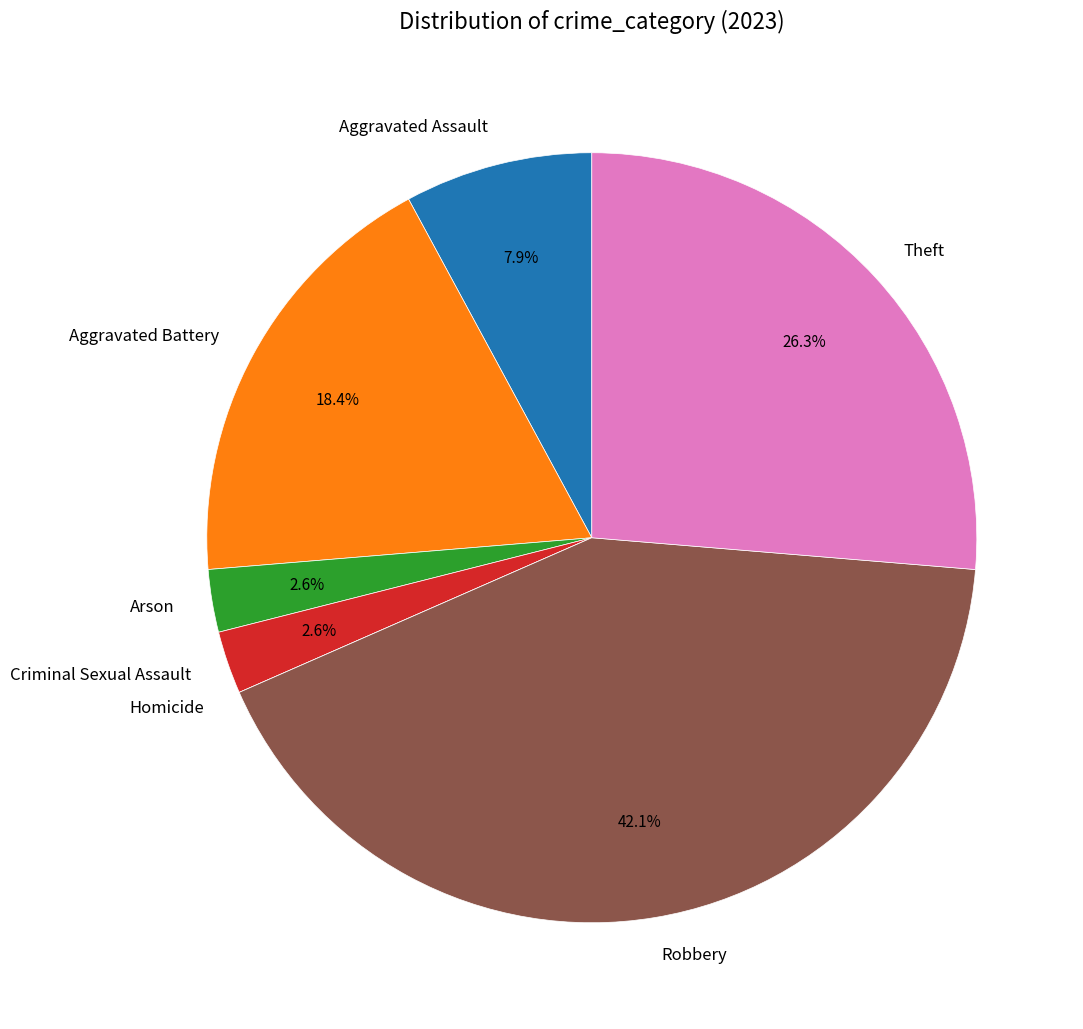

What portion of the pie excludes Arson?

97.4%